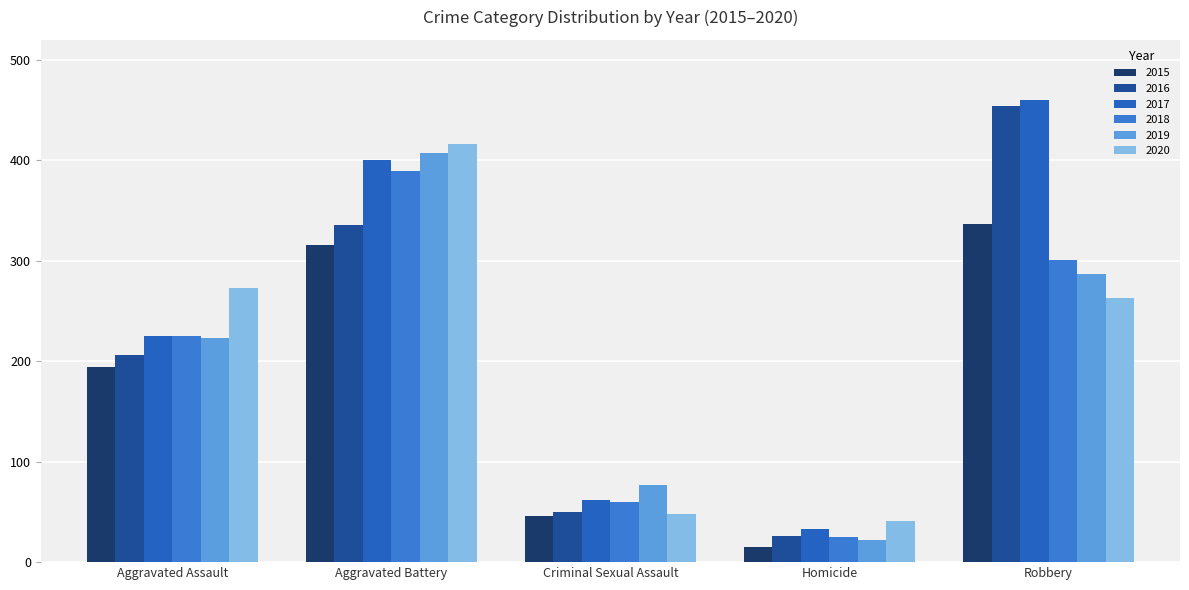

What is the label of the 4th bar from the right?

Aggravated Battery